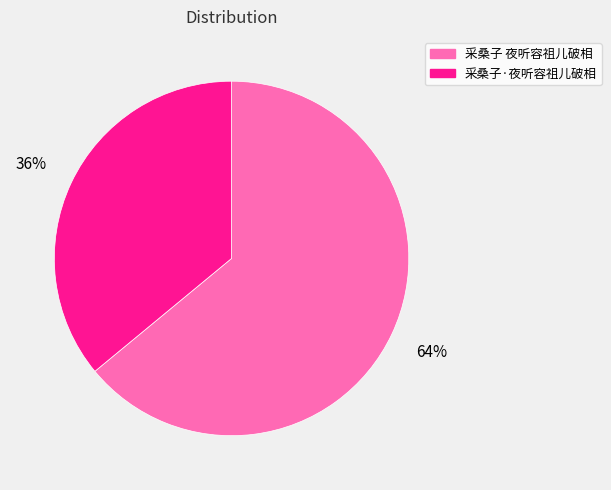

To the nearest percent, what is the difference between the 采桑子·夜听容祖儿破相 and 采桑子 夜听容祖儿破相 slice percentages?

28%